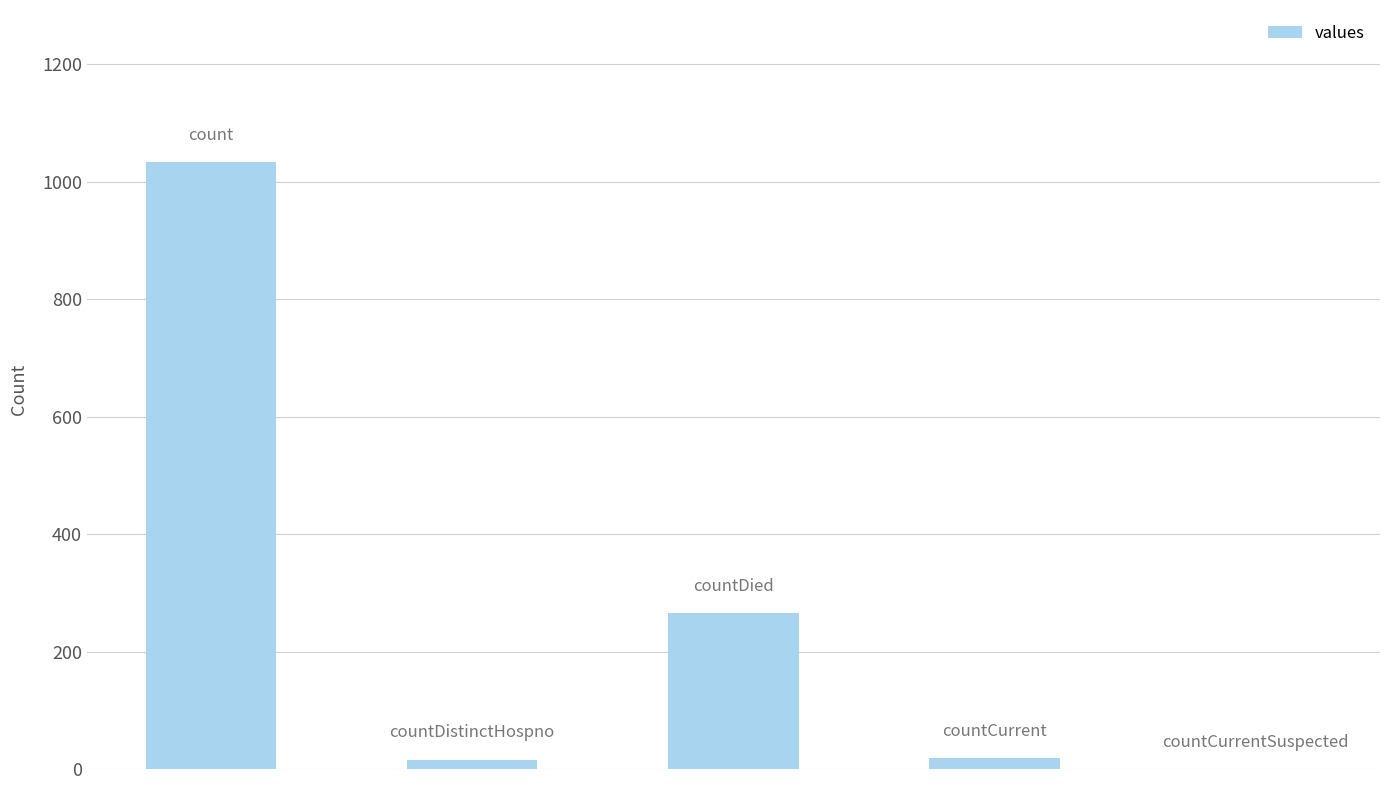

What is the sum of all values?

1334